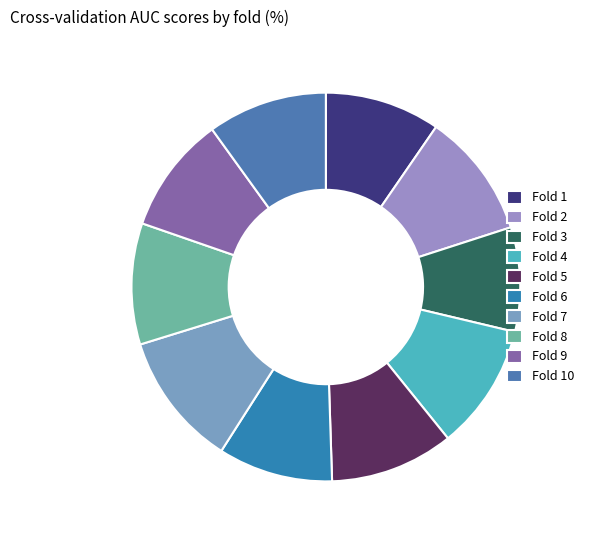

Does Fold 2 represent more than half of the total?

No